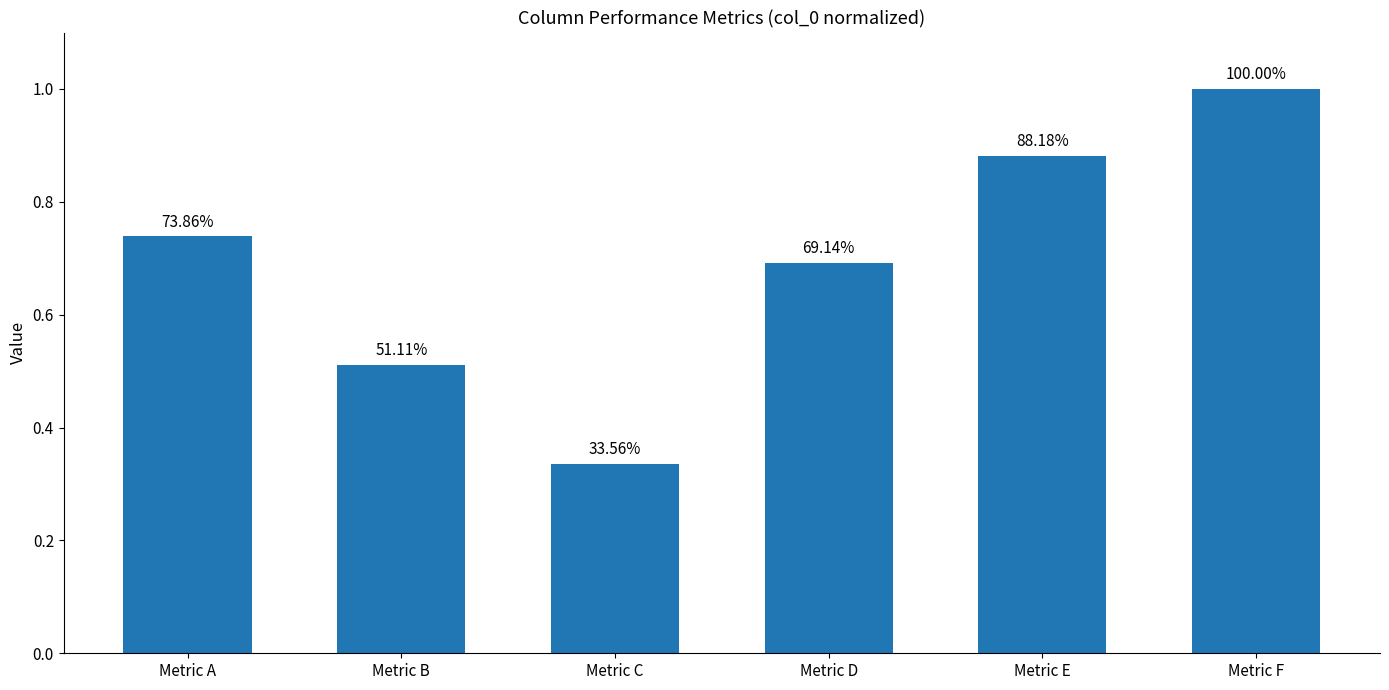

What is the value of the 4th bar from the left?

0.7